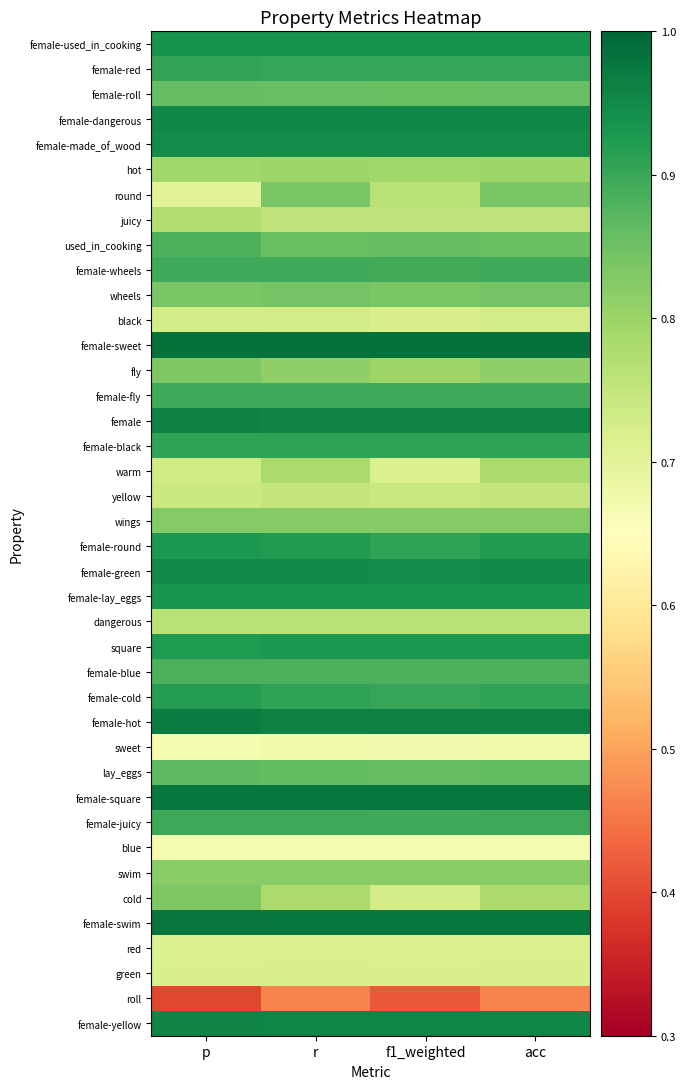

Reading left to right, list all the values displayed in this chart.

female-used_in_cooking: p=0.9	r=0.9	f1_weighted=0.9	acc=0.9
female-red: p=0.9	r=0.9	f1_weighted=0.9	acc=0.9
female-roll: p=0.9	r=0.9	f1_weighted=0.9	acc=0.9
female-dangerous: p=1.0	r=1.0	f1_weighted=1.0	acc=1.0
female-made_of_wood: p=0.9	r=0.9	f1_weighted=0.9	acc=0.9
hot: p=0.8	r=0.8	f1_weighted=0.8	acc=0.8
round: p=0.7	r=0.8	f1_weighted=0.8	acc=0.8
juicy: p=0.8	r=0.8	f1_weighted=0.8	acc=0.8
used_in_cooking: p=0.9	r=0.9	f1_weighted=0.9	acc=0.9
female-wheels: p=0.9	r=0.9	f1_weighted=0.9	acc=0.9
wheels: p=0.8	r=0.8	f1_weighted=0.8	acc=0.8
black: p=0.7	r=0.7	f1_weighted=0.7	acc=0.7
female-sweet: p=1.0	r=1.0	f1_weighted=1.0	acc=1.0
fly: p=0.8	r=0.8	f1_weighted=0.8	acc=0.8
female-fly: p=0.9	r=0.9	f1_weighted=0.9	acc=0.9
female: p=1.0	r=1.0	f1_weighted=1.0	acc=1.0
female-black: p=0.9	r=0.9	f1_weighted=0.9	acc=0.9
warm: p=0.7	r=0.8	f1_weighted=0.7	acc=0.8
yellow: p=0.7	r=0.8	f1_weighted=0.7	acc=0.8
wings: p=0.8	r=0.8	f1_weighted=0.8	acc=0.8
female-round: p=0.9	r=0.9	f1_weighted=0.9	acc=0.9
female-green: p=0.9	r=0.9	f1_weighted=0.9	acc=0.9
female-lay_eggs: p=0.9	r=0.9	f1_weighted=0.9	acc=0.9
dangerous: p=0.8	r=0.8	f1_weighted=0.8	acc=0.8
square: p=0.9	r=0.9	f1_weighted=0.9	acc=0.9
female-blue: p=0.9	r=0.9	f1_weighted=0.9	acc=0.9
female-cold: p=0.9	r=0.9	f1_weighted=0.9	acc=0.9
female-hot: p=1.0	r=1.0	f1_weighted=1.0	acc=1.0
sweet: p=0.7	r=0.7	f1_weighted=0.7	acc=0.7
lay_eggs: p=0.9	r=0.9	f1_weighted=0.9	acc=0.9
female-square: p=1.0	r=1.0	f1_weighted=1.0	acc=1.0
female-juicy: p=0.9	r=0.9	f1_weighted=0.9	acc=0.9
blue: p=0.7	r=0.7	f1_weighted=0.7	acc=0.7
swim: p=0.8	r=0.8	f1_weighted=0.8	acc=0.8
cold: p=0.8	r=0.8	f1_weighted=0.7	acc=0.8
female-swim: p=1.0	r=1.0	f1_weighted=1.0	acc=1.0
red: p=0.7	r=0.7	f1_weighted=0.7	acc=0.7
green: p=0.7	r=0.7	f1_weighted=0.7	acc=0.7
roll: p=0.4	r=0.5	f1_weighted=0.4	acc=0.5
female-yellow: p=1.0	r=1.0	f1_weighted=1.0	acc=1.0